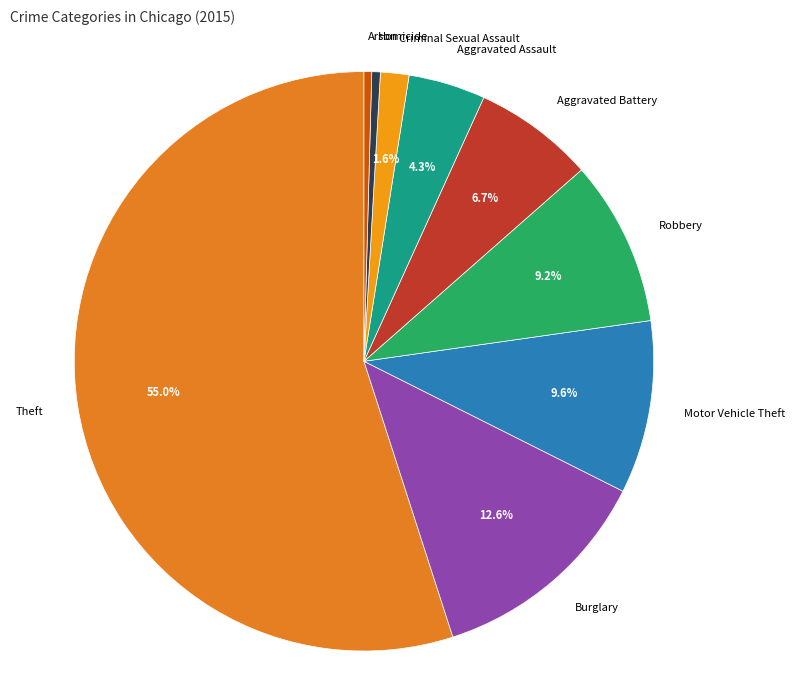

To the nearest percent, what is the average slice percentage?

11%